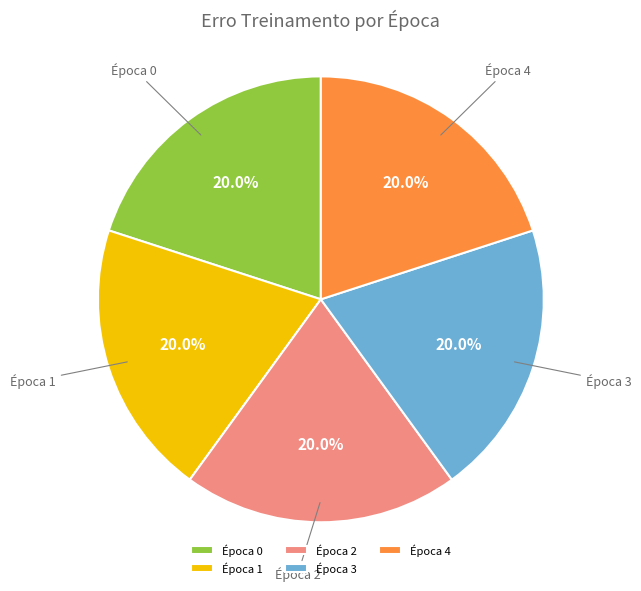

What is the ratio of the value at Época 4 to the value at Época 3?

1.0